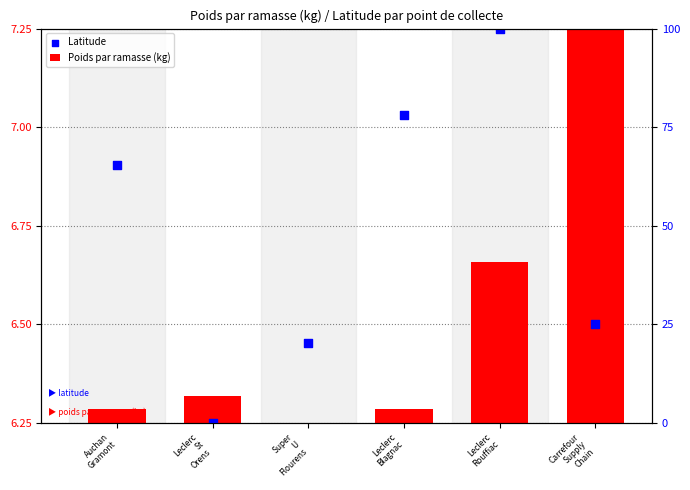

Which series contains the lowest Y value?

Poids par ramasse (kg)